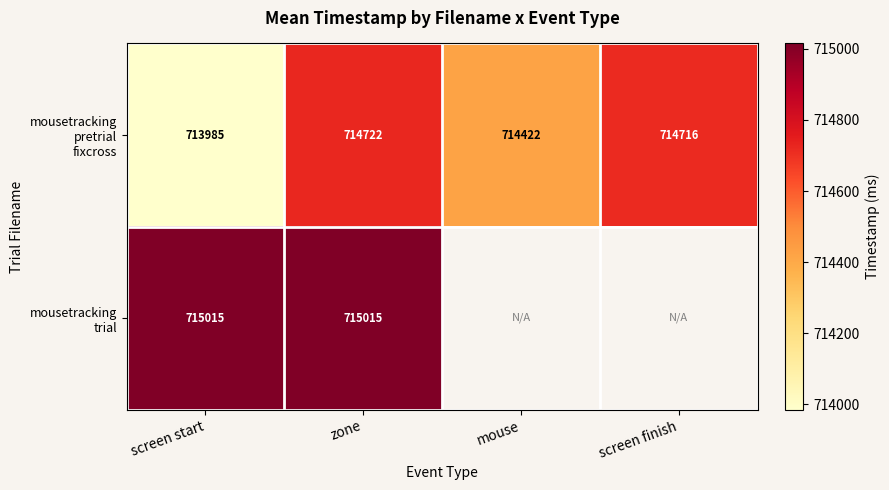

How many data points in mousetracking pretrial fixcross are above 714716?

2